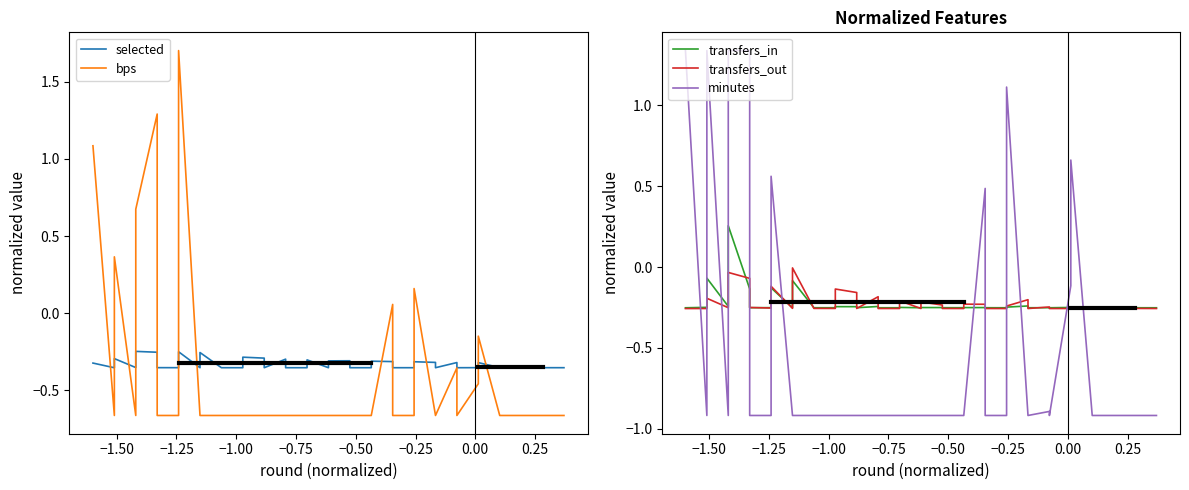

After their last crossing, which series has the higher values: bps or selected?

selected